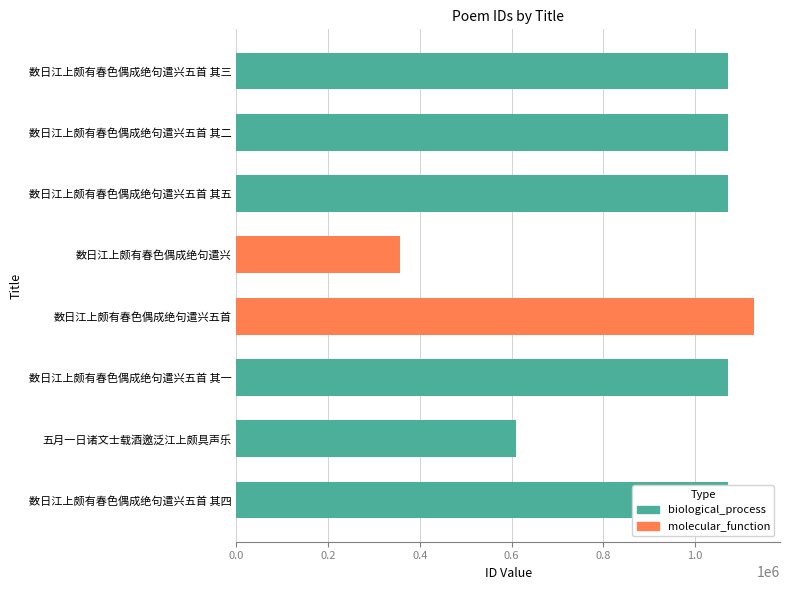

How many bars are there in total?

8